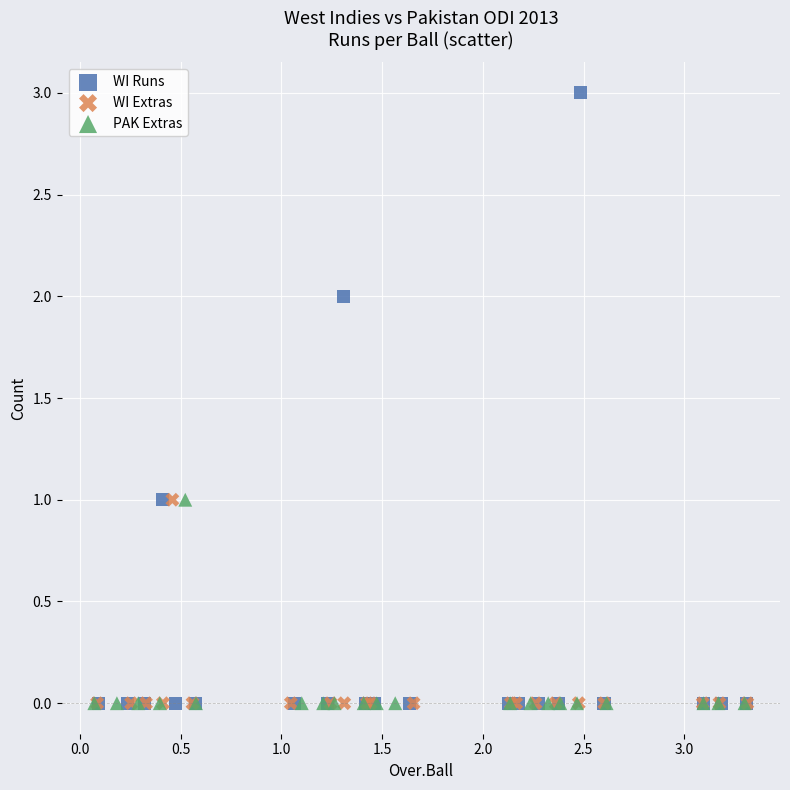

Which series contains the highest Y value?

WI Runs